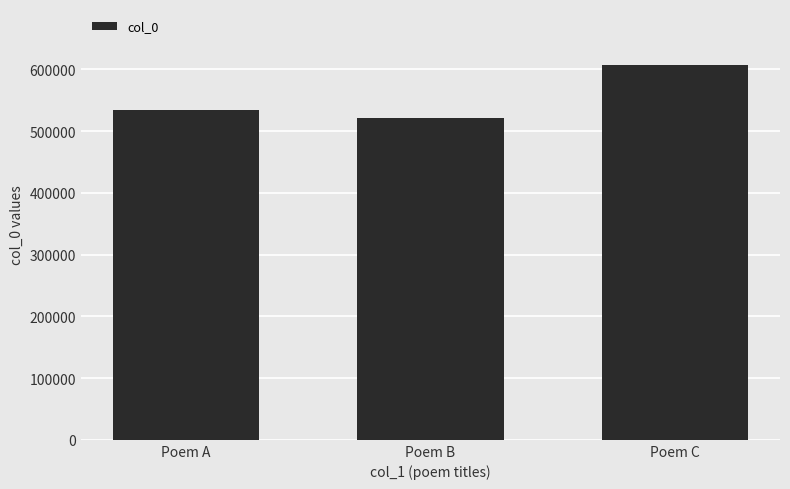

Are the bars grouped side by side (vs. stacked)?

No